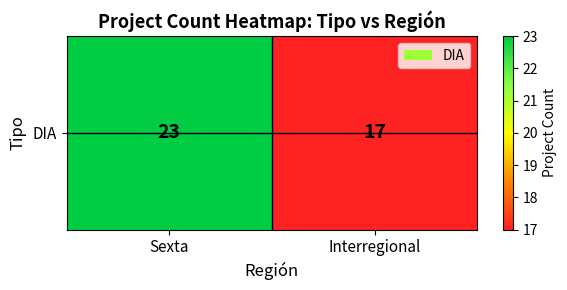

What is the difference between the maximum and minimum values?

6